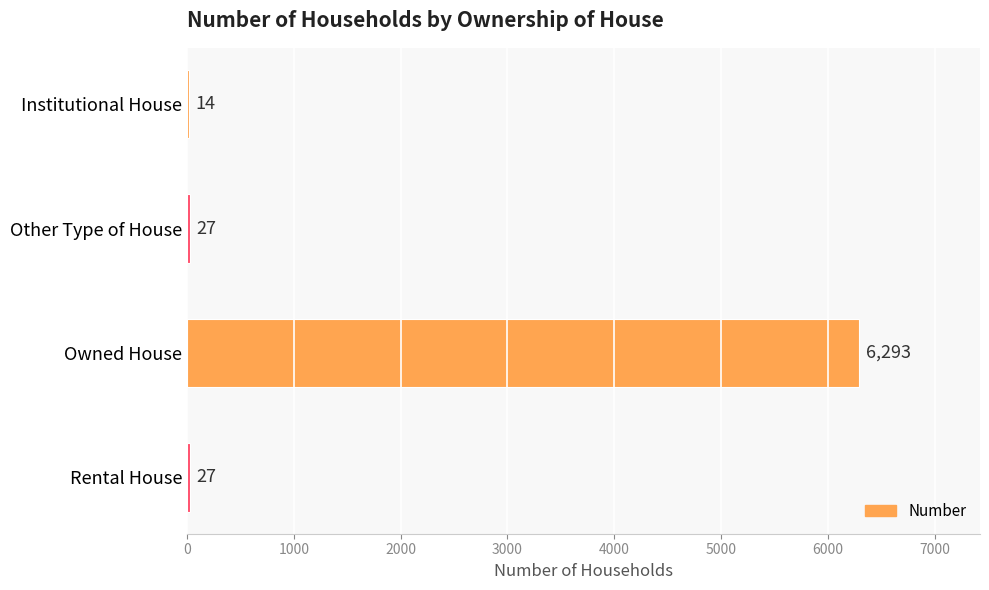

Reading top to bottom, extract all data points from this chart.

Institutional House=14	Other Type of House=27	Owned House=6293	Rental House=27